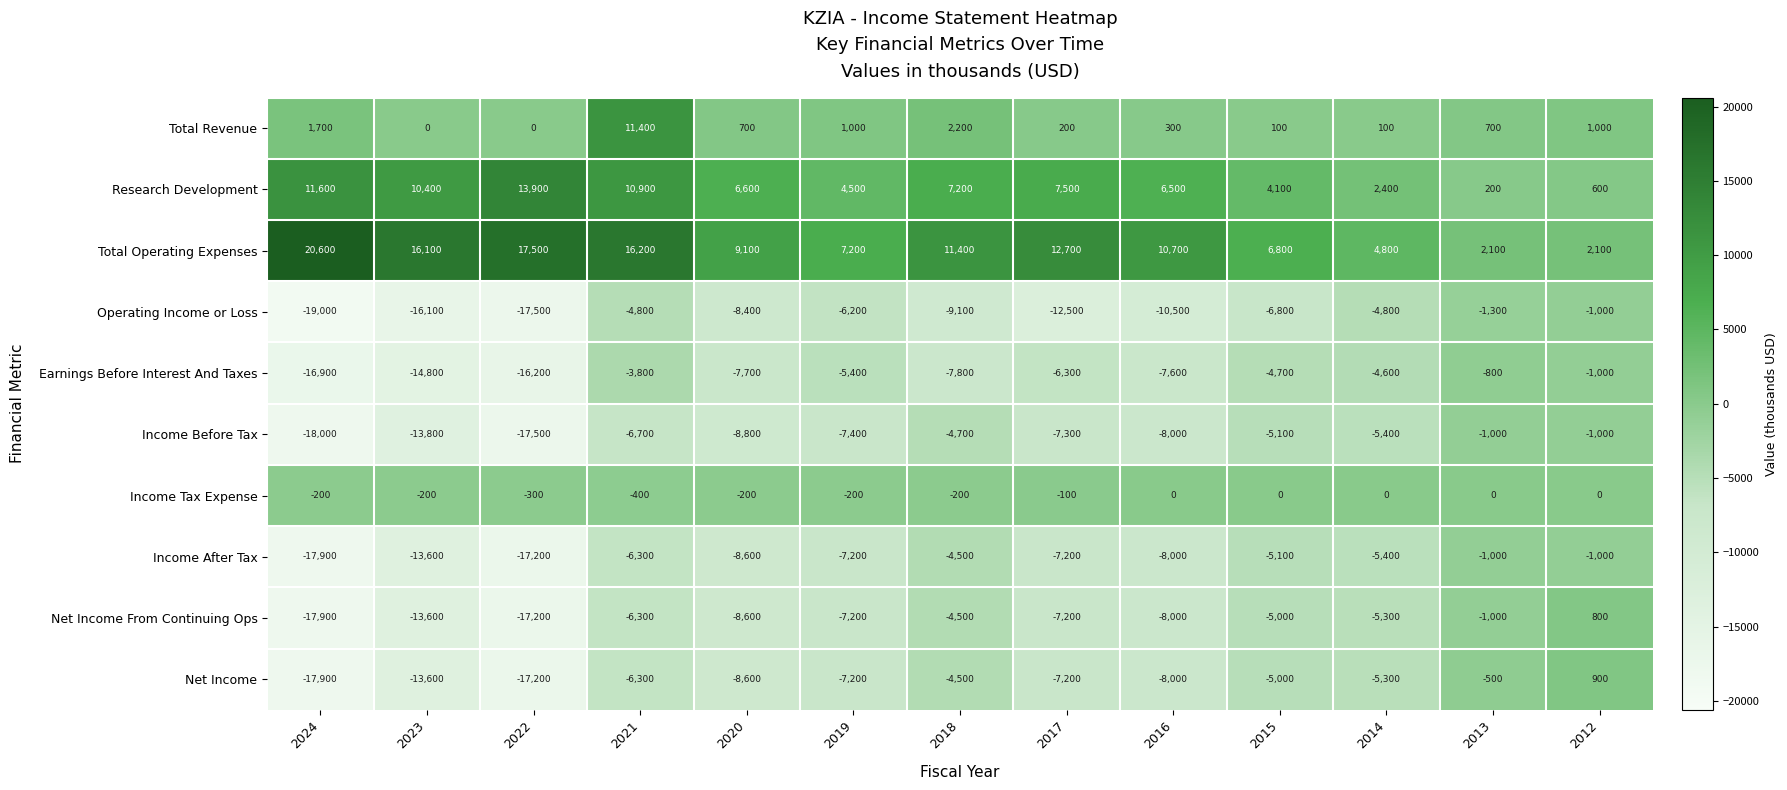

What is the maximum value shown in the chart?

20600